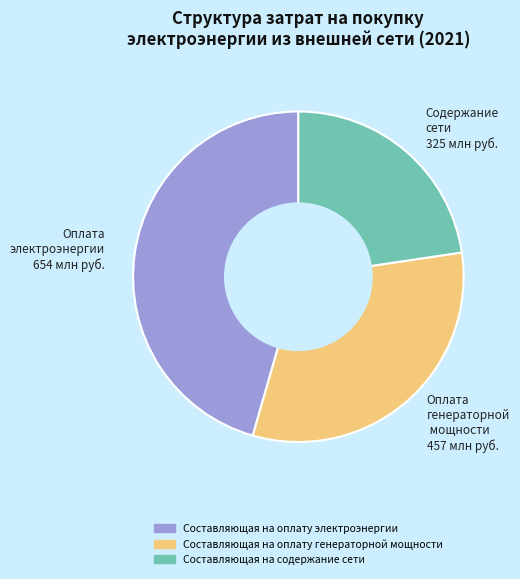

Count the number of slices in the pie.

3